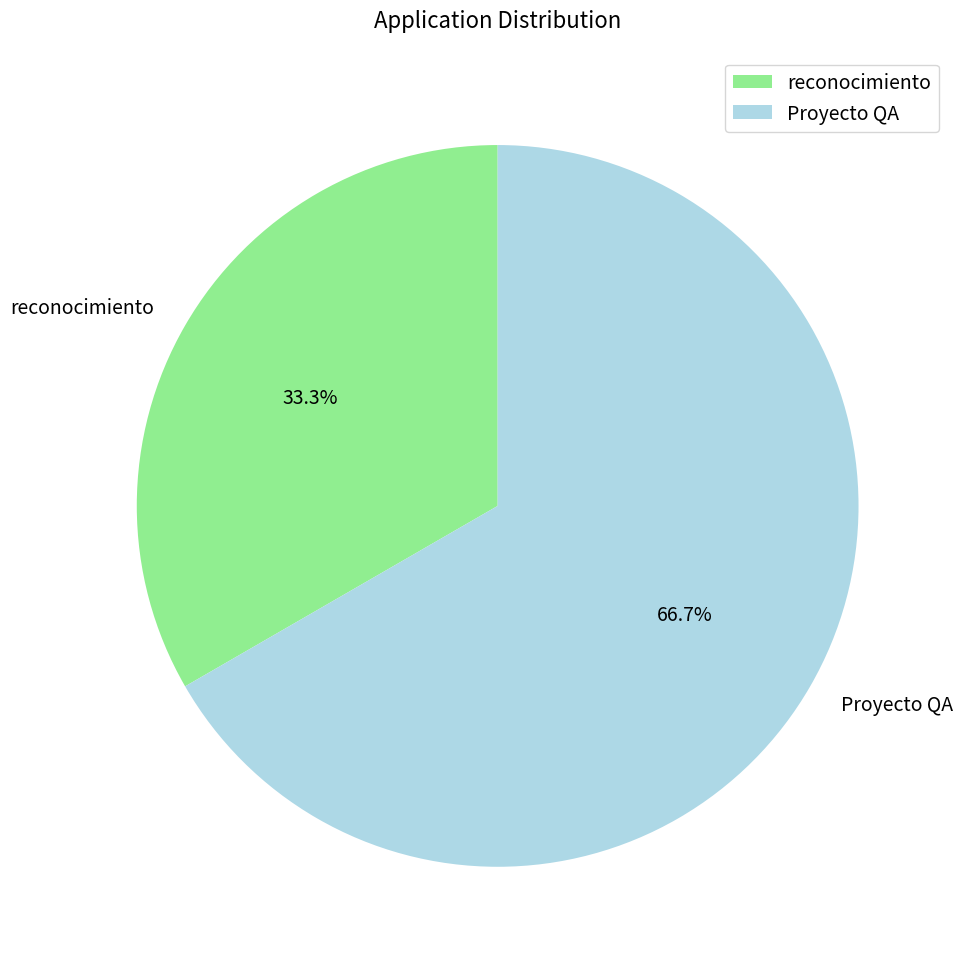

What is the ratio of the value at Proyecto QA to the value at reconocimiento?

2.0